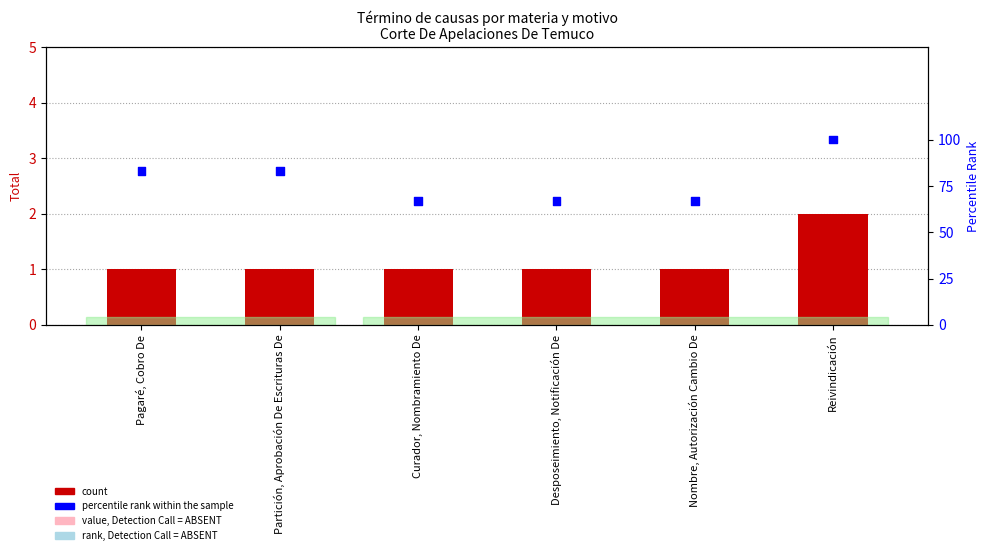

Which series has the largest Y range (max minus min)?

percentile rank within the sample